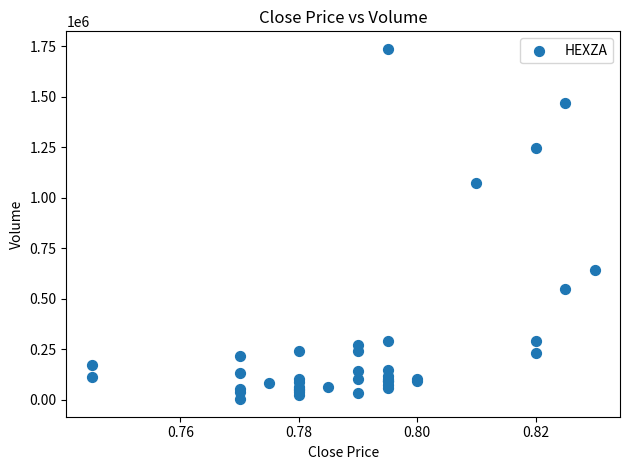

What Y value in the scatter plot is closest to 870250?

1075800